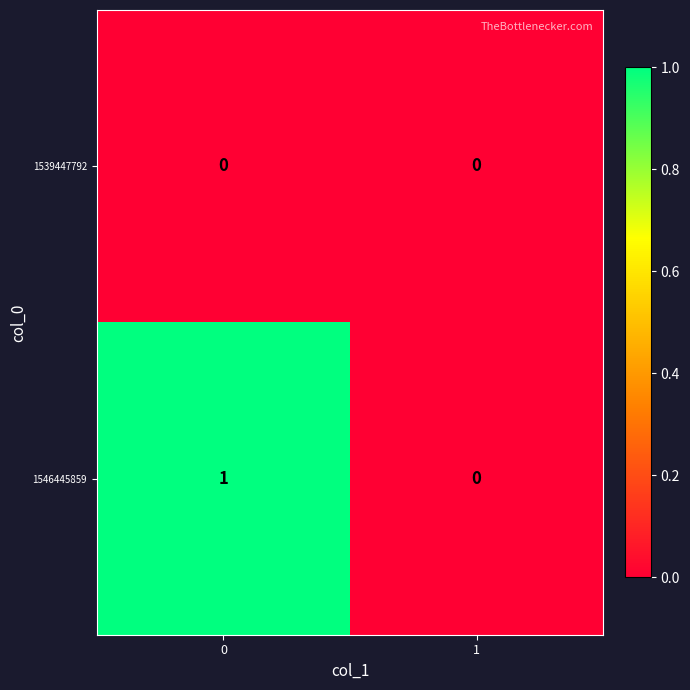

Which series has the largest total across all categories?

1546445859